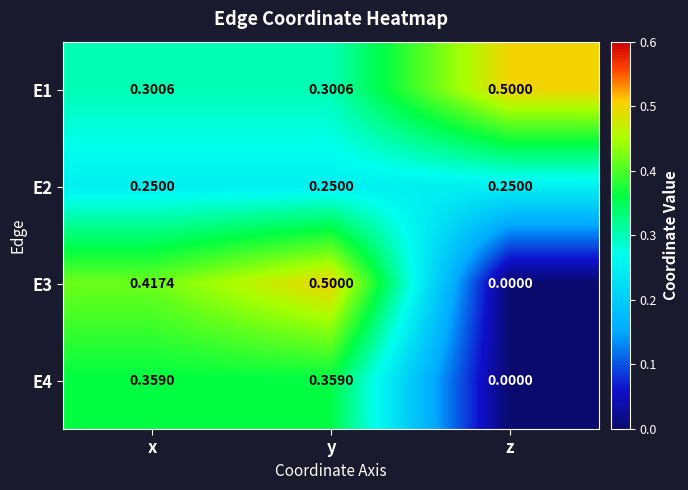

At y, list the series in order from smallest to largest.

E2, E1, E4, E3